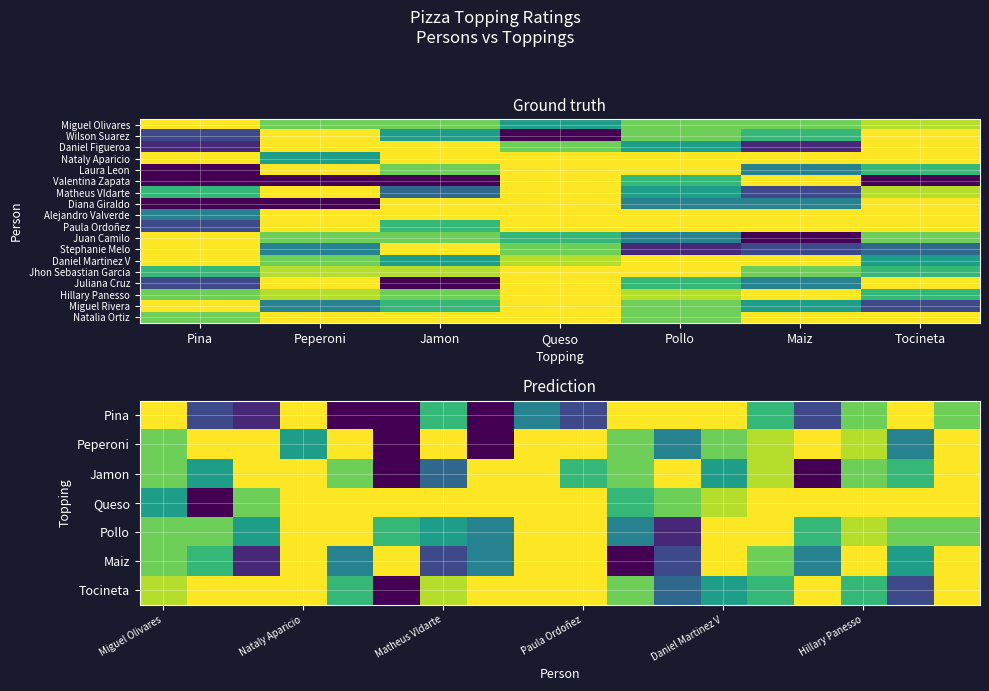

Which category has the lowest value across all series?

Queso